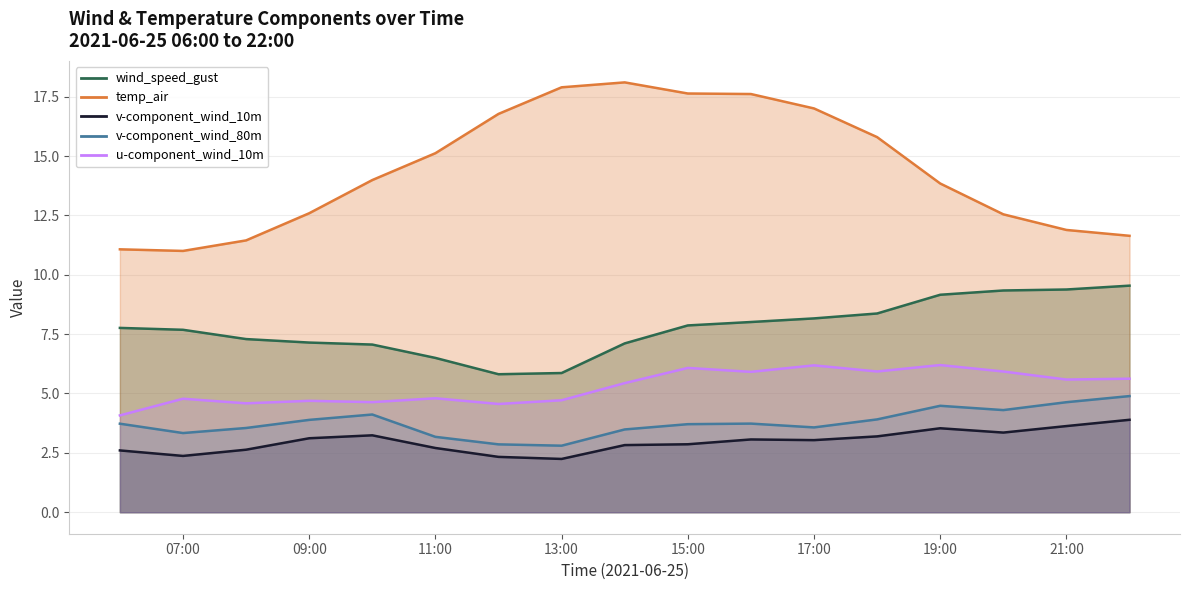

In temp_air, how many points are lower than both neighbors (excluding endpoints)?

1